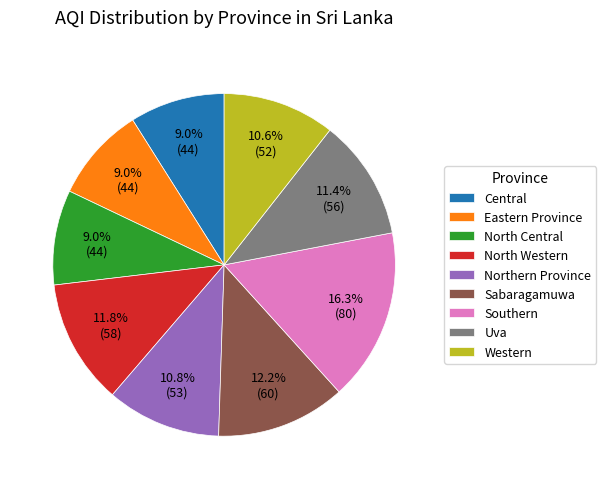

Is there any slice that represents more than half of the pie?

No